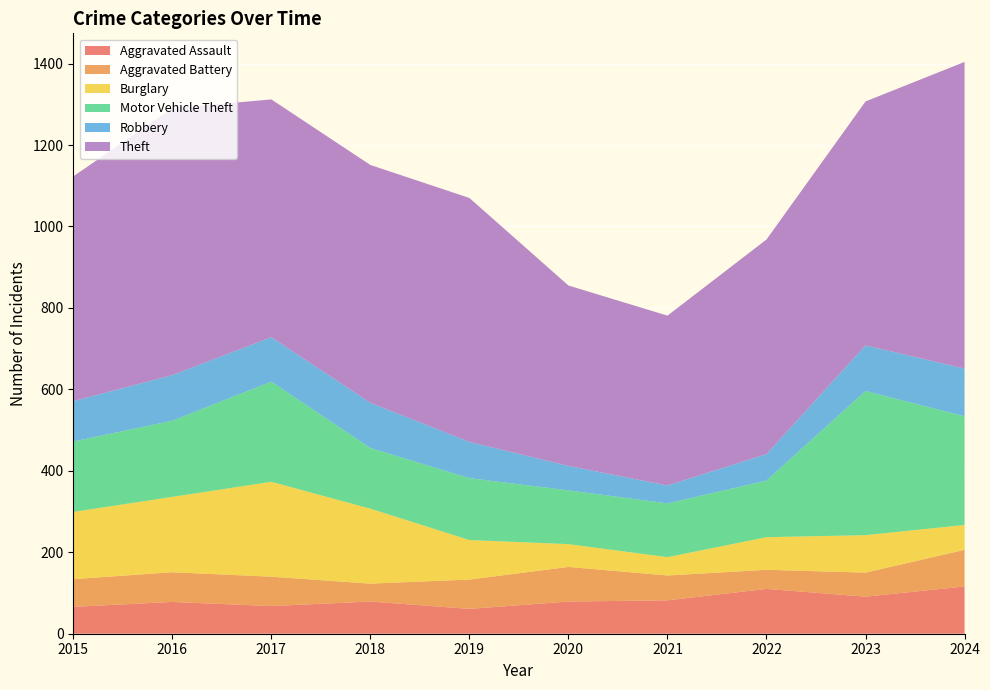

Reading left to right, extract all data points from this chart.

Aggravated Assault: 66	78	68	79	61	79	82	110	91	116
Aggravated Battery: 68	73	72	44	72	85	61	47	59	90
Burglary: 165	185	233	184	97	56	45	80	92	61
Motor Vehicle Theft: 173	187	246	149	152	132	132	139	354	267
Robbery: 99	112	109	111	89	60	44	65	112	117
Theft: 552	655	584	584	599	443	417	527	599	753